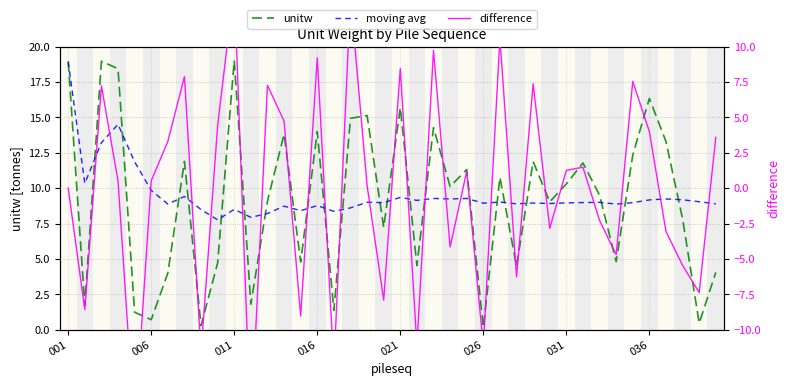

What is the highest value of the unitw series?

19.0